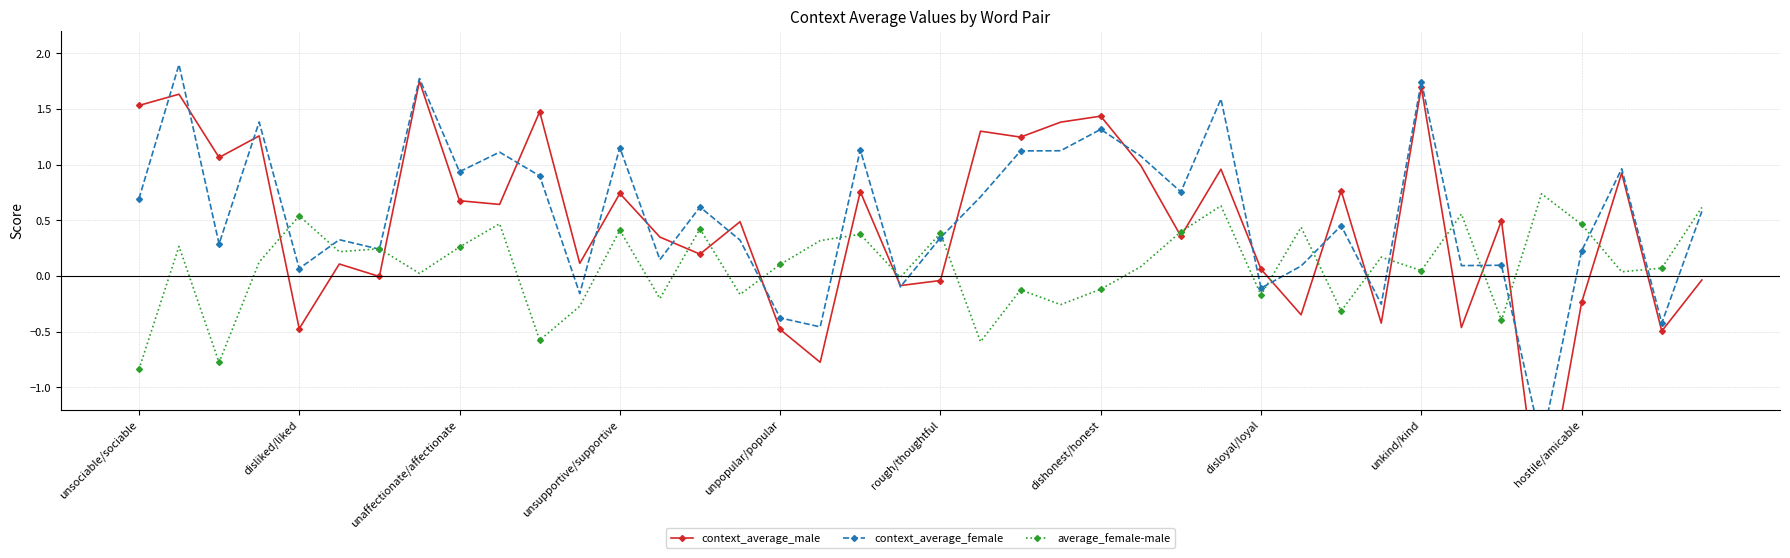

List the series in order of their overall mean, highest first.

context_average_female, context_average_male, average_female-male